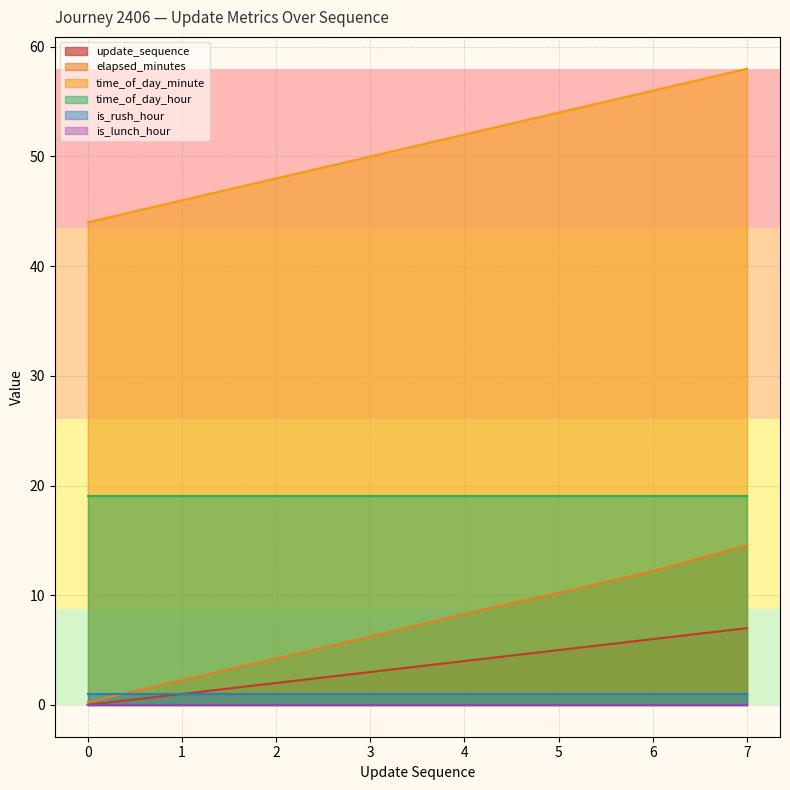

How many data points in time_of_day_minute are less than 52?

4